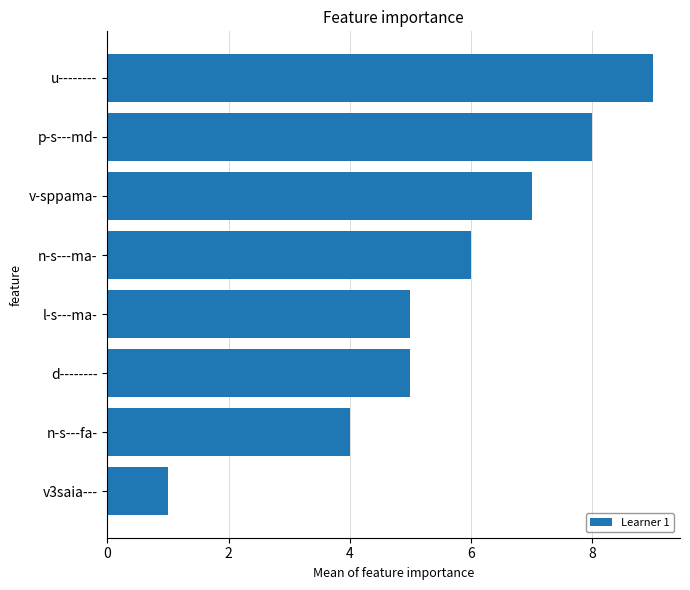

Reading bottom to top, transcribe all the data shown in this chart.

v3saia---=1	n-s---fa-=4	d--------=5	l-s---ma-=5	n-s---ma-=6	v-sppama-=7	p-s---md-=8	u--------=9